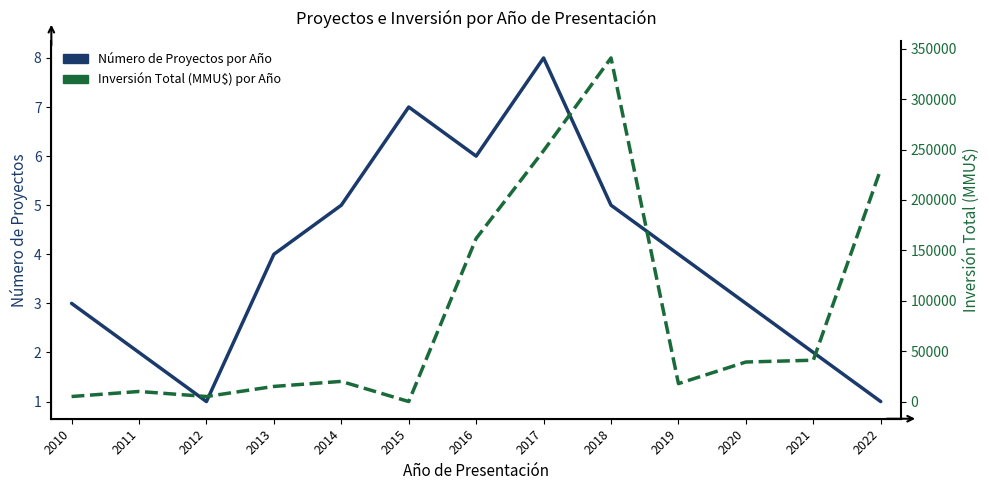

What is the average value of the Número de Proyectos por Año series?

4